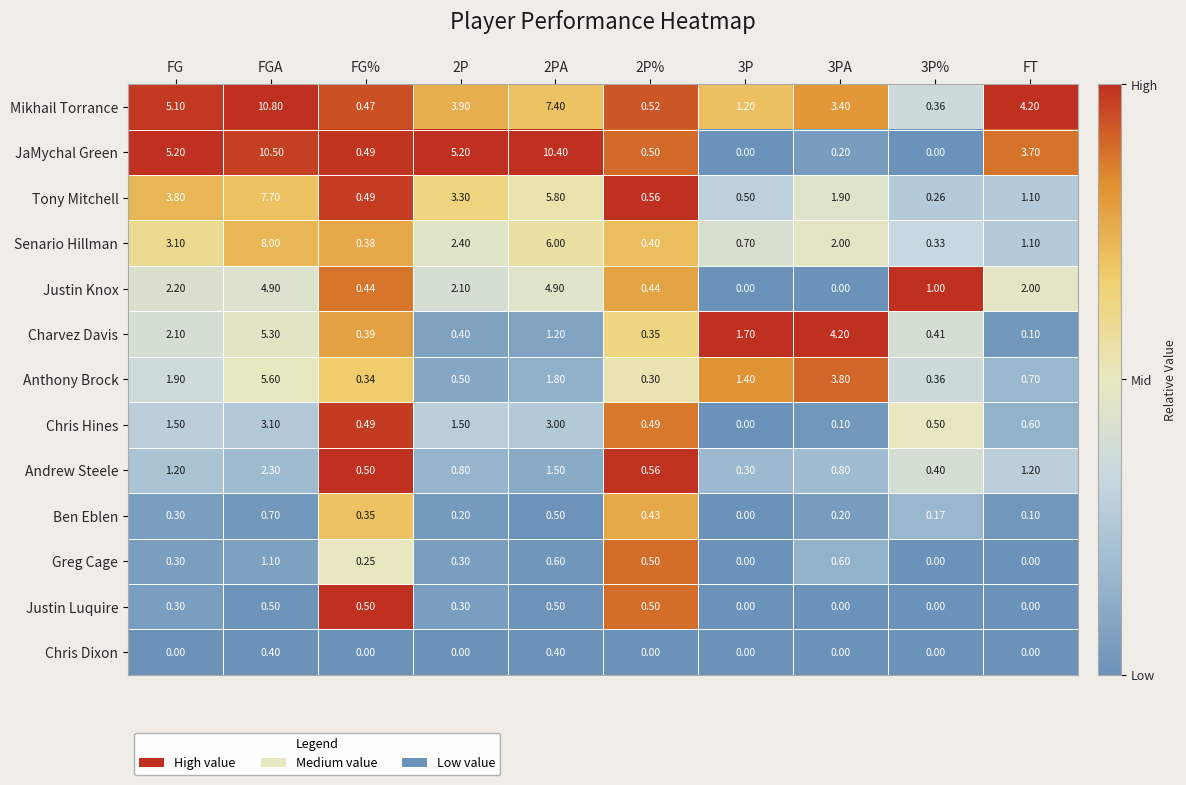

Which series has the largest total across all categories?

Mikhail Torrance